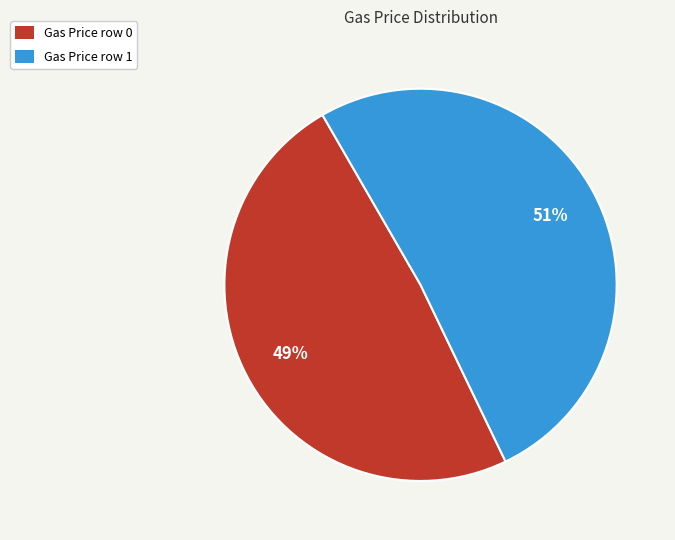

Which category accounts for the majority?

Gas Price row 1